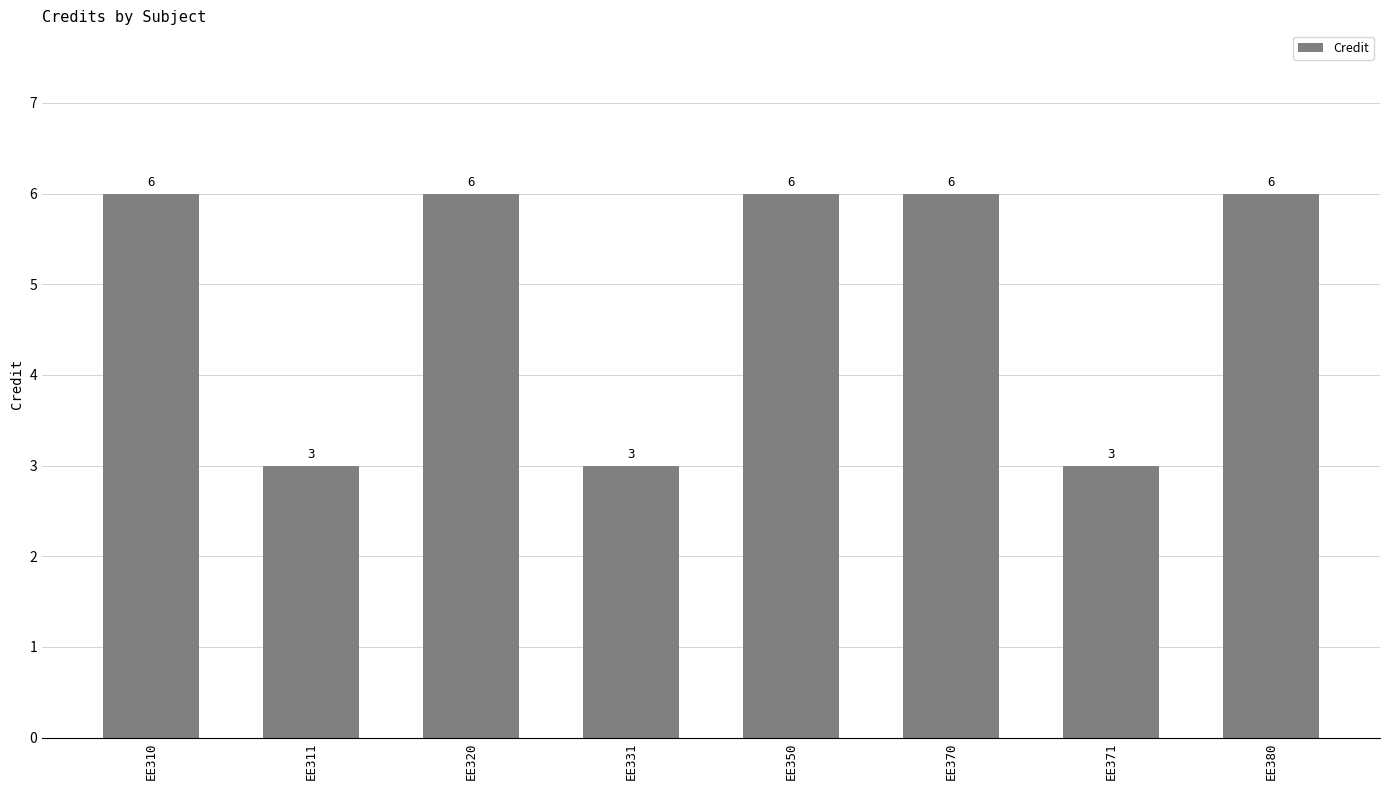

What is the average value?

5